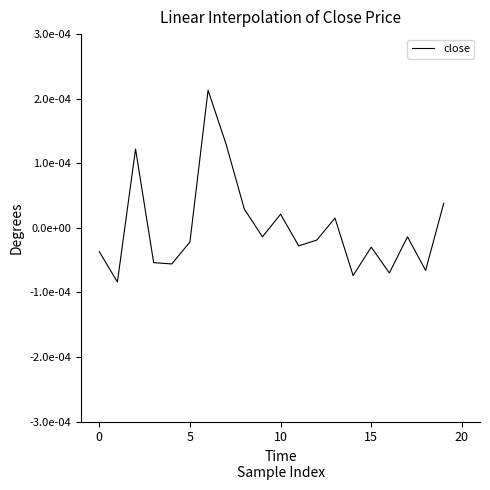

Is this an area chart (filled region under the line)?

No